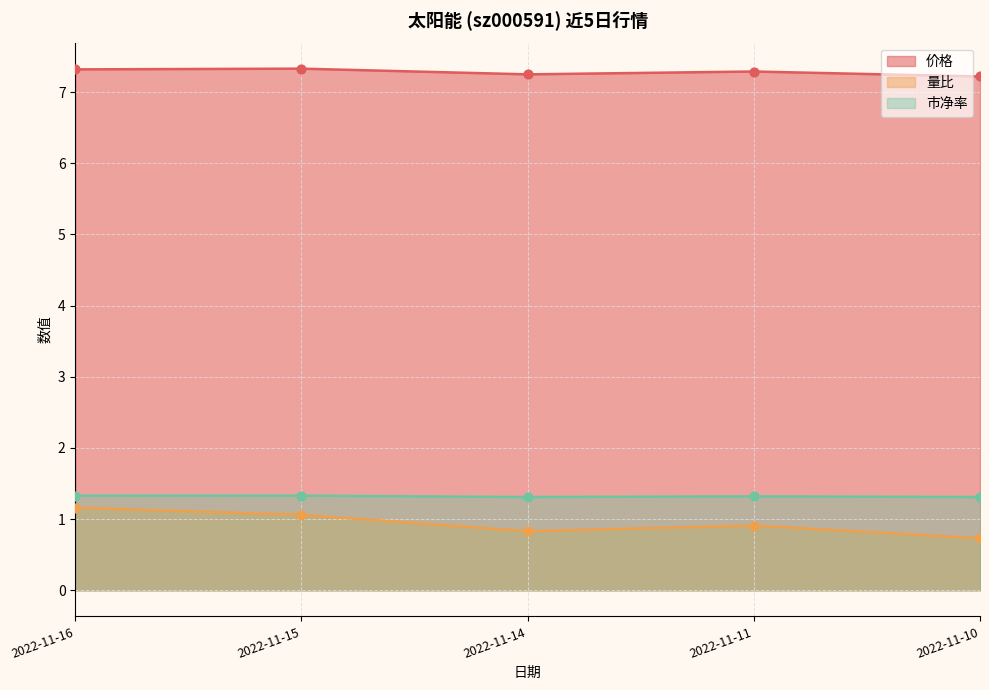

Which series has the largest Y range (max minus min)?

量比